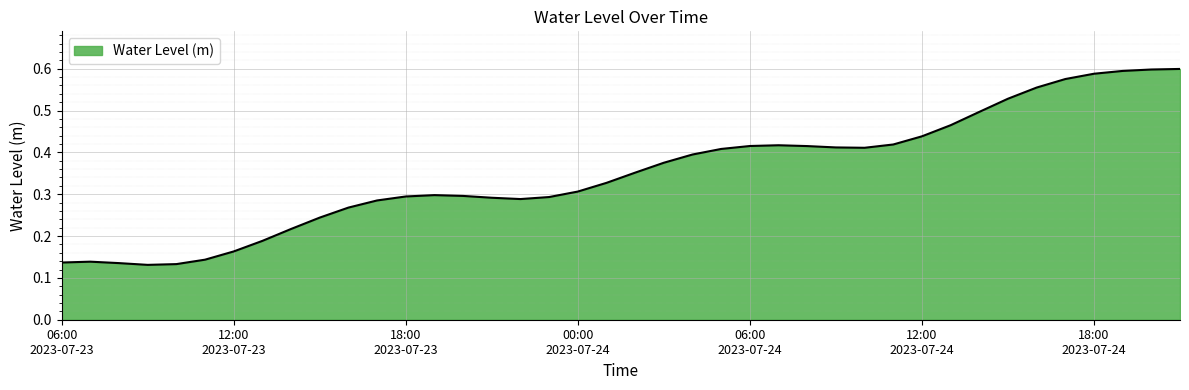

What is the label of the 1st point from the right?

2023-07-24 21:00